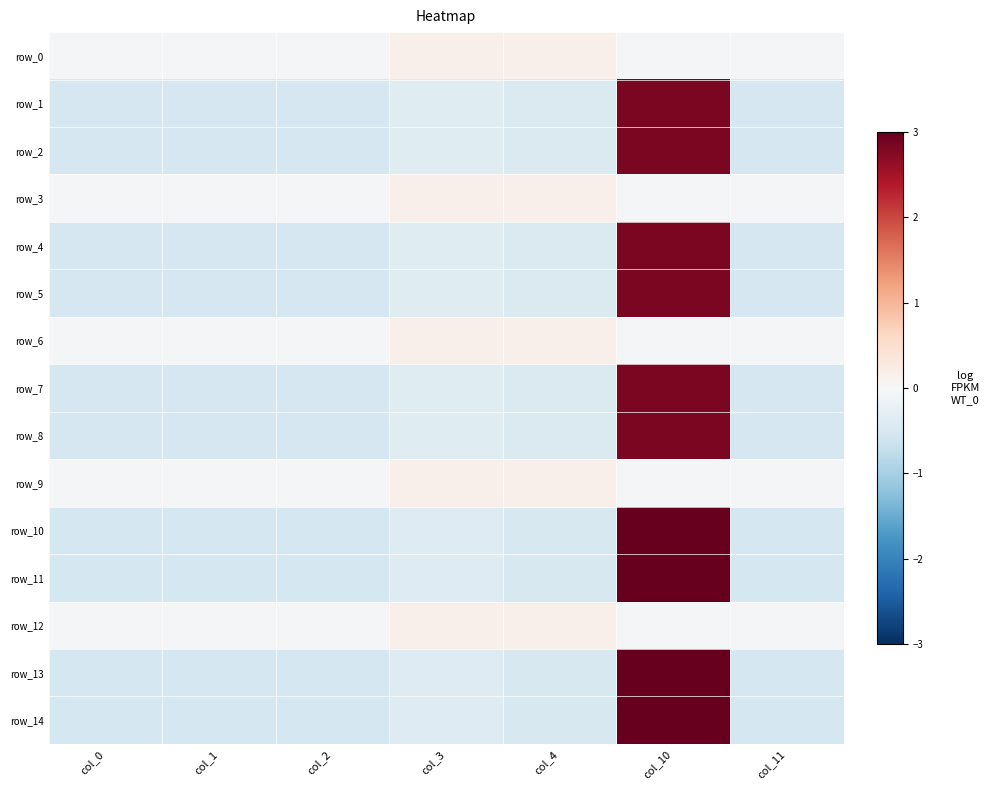

What is the maximum value for row_3?

0.1